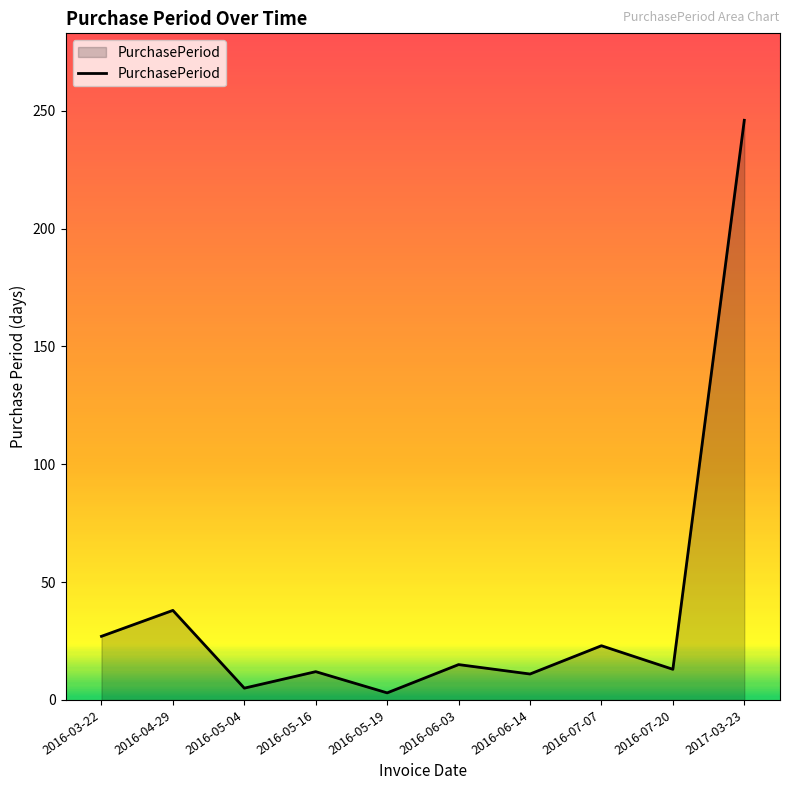

What is the change in value from 2016-07-07 to 2017-03-23?

+223